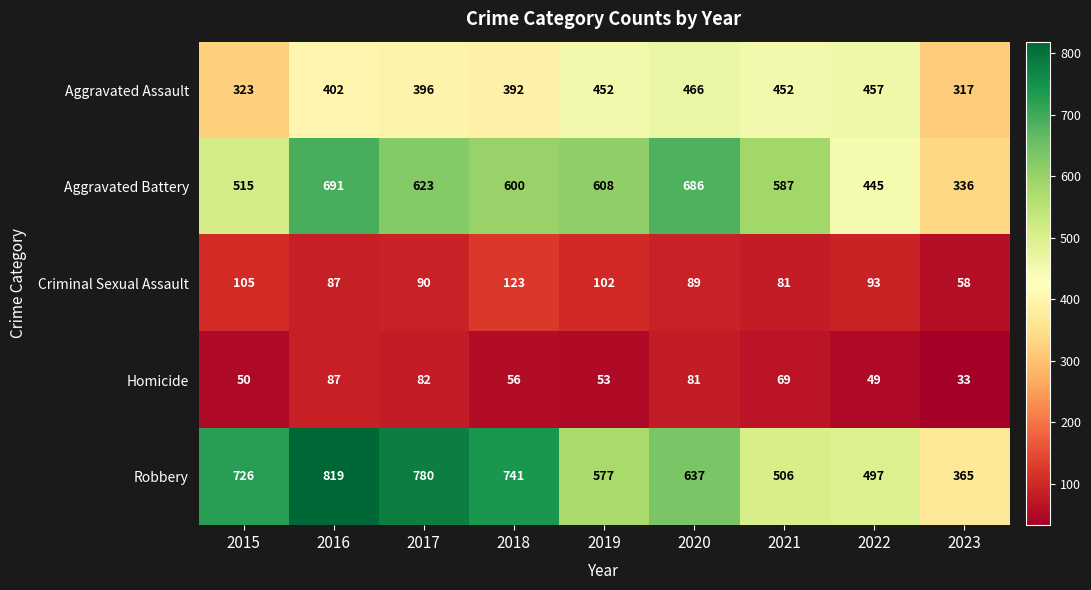

What is the average value of the Aggravated Battery series?

566